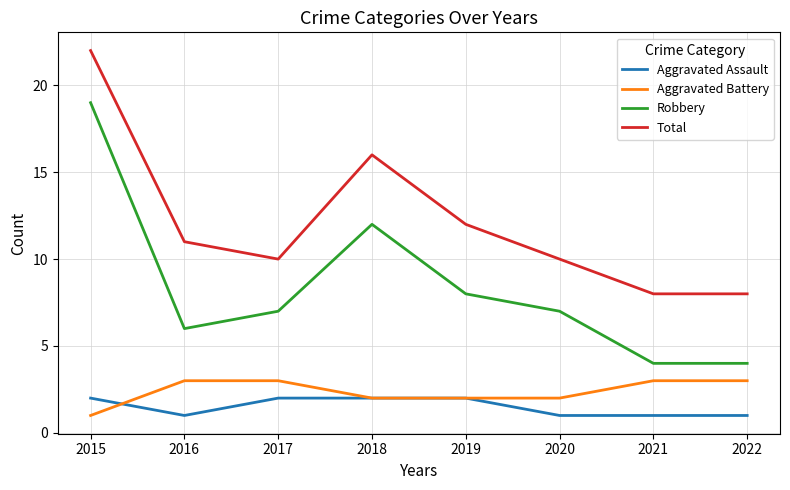

True or false: Aggravated Battery and Robbery intersect in this chart.

False